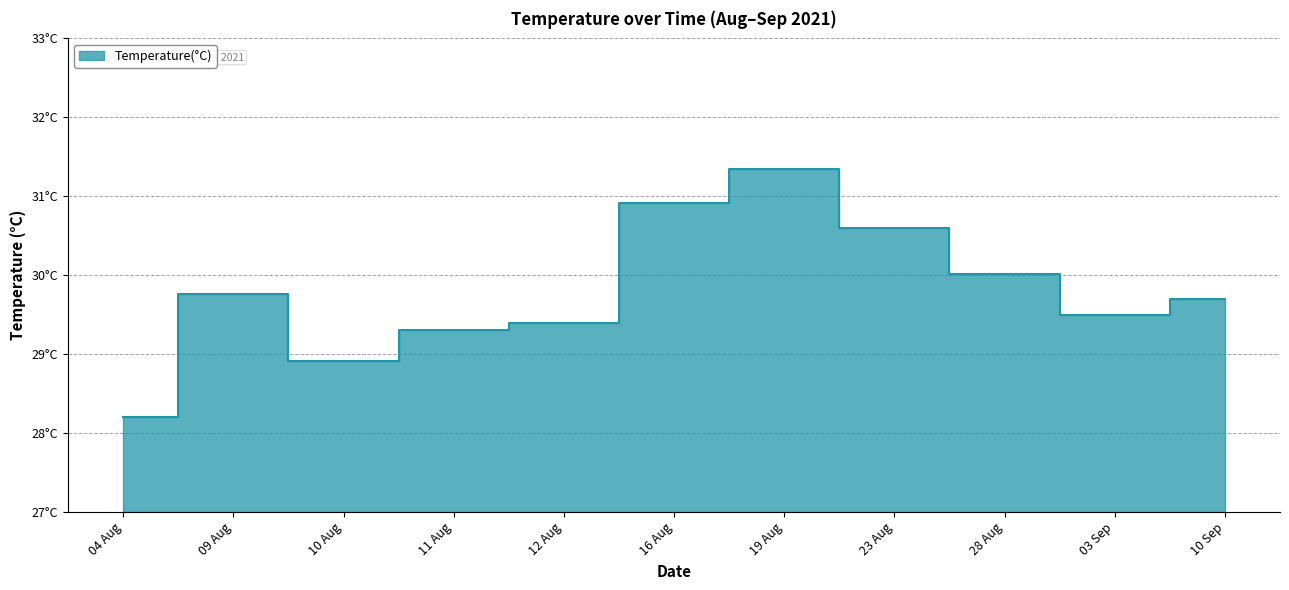

At which label is the value closest to 29?

10 Aug